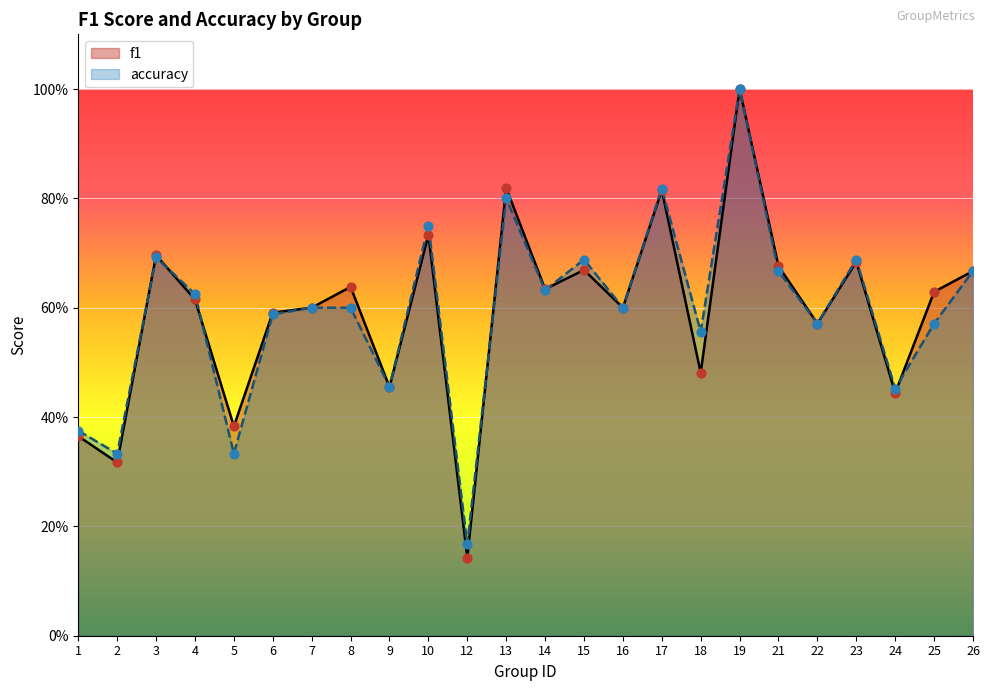

Which series has the widest spread of Y values?

f1